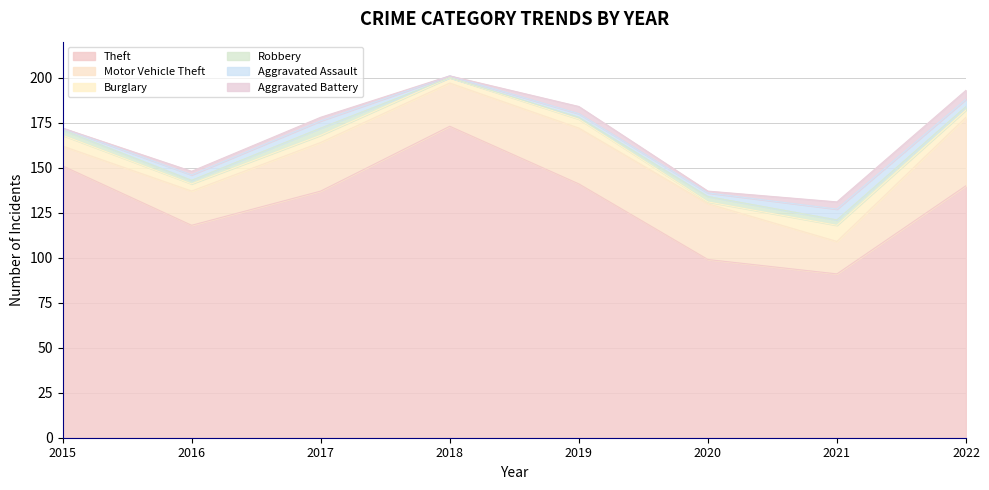

Read the Burglary value at 2015.

6